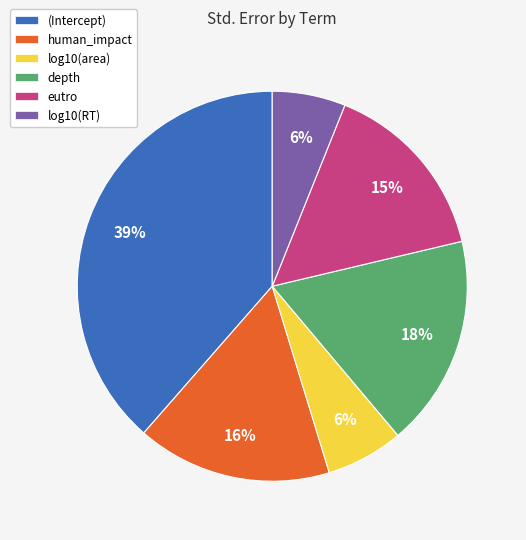

Which slice is the largest?

(Intercept)